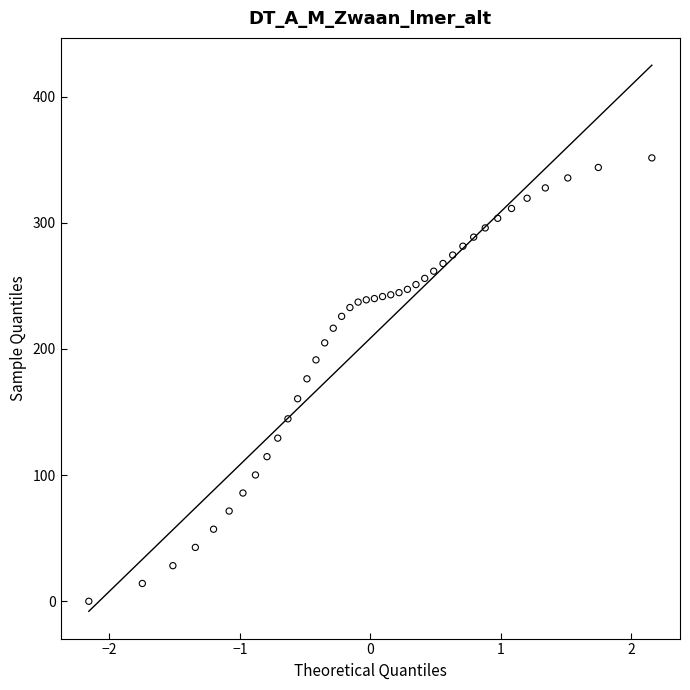

What is the range of X values (max minus min)?

4.3